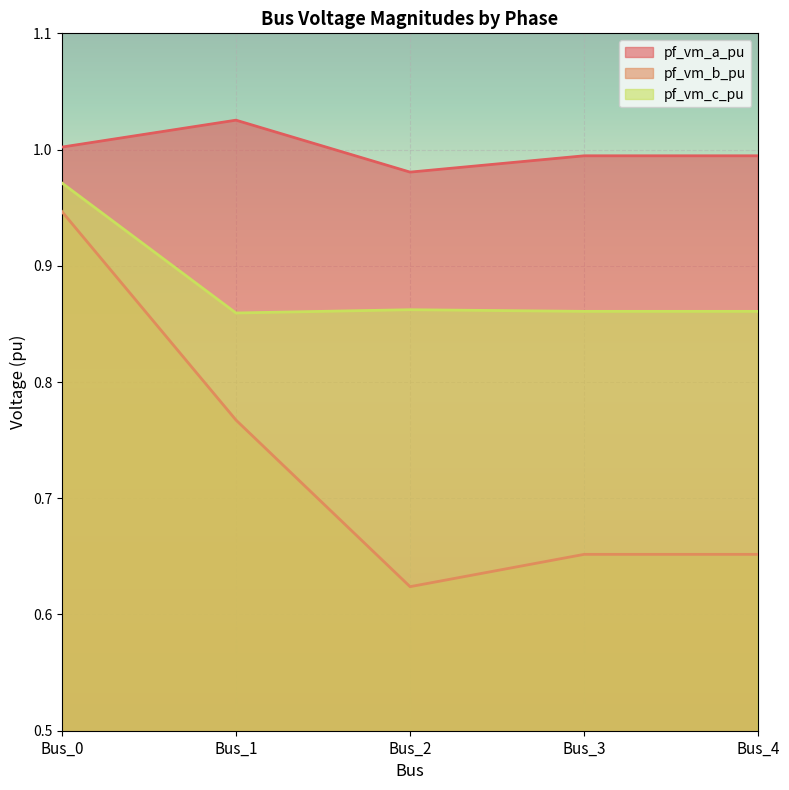

What is the greatest value displayed?

1.0